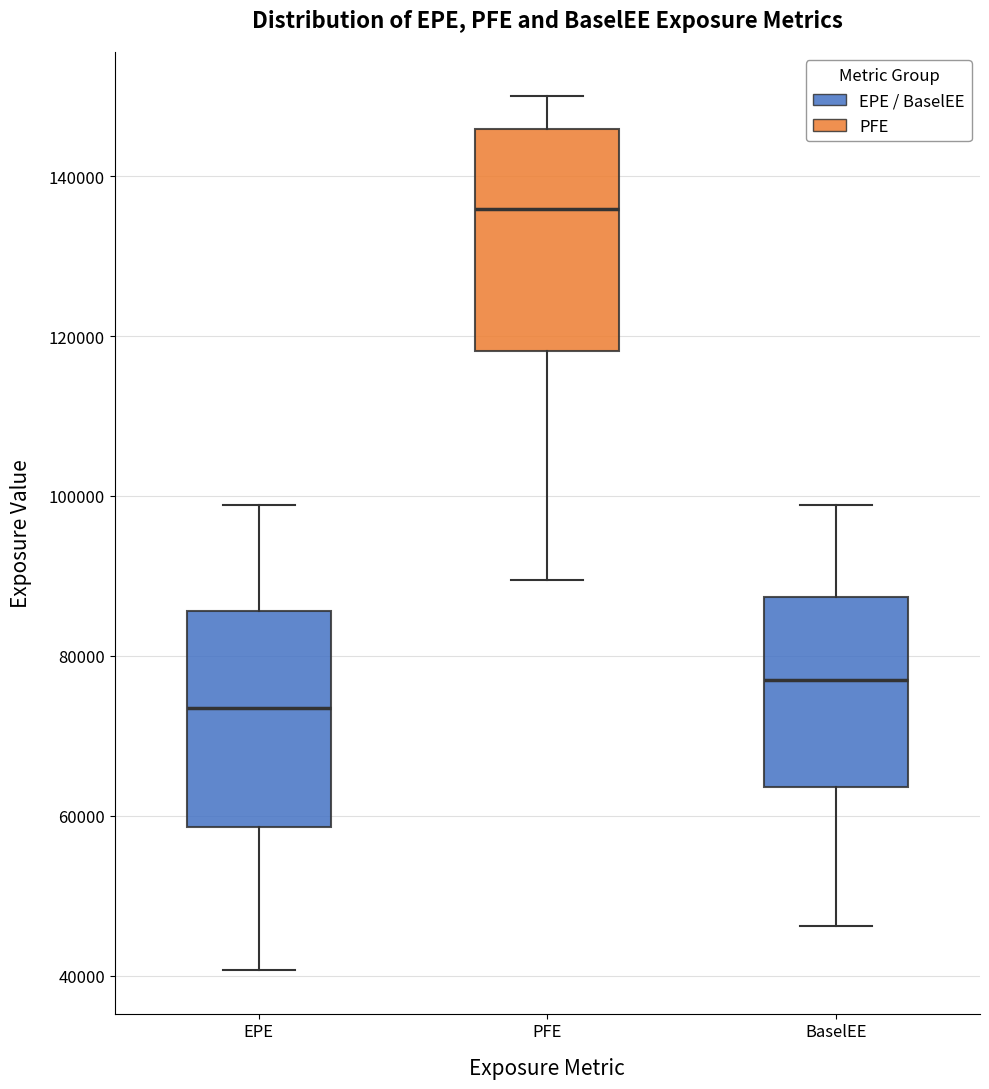

Where is the lower edge of the box for EPE on the y-axis? The values are not printed on the chart, so give them approximately, as read against the axis.

58000